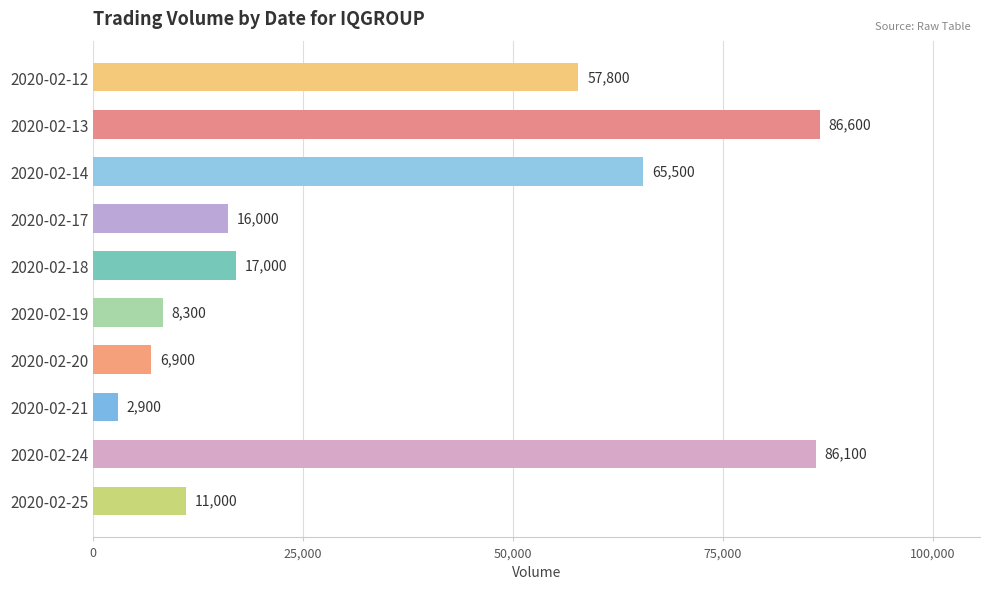

How many values are below 17000?

5